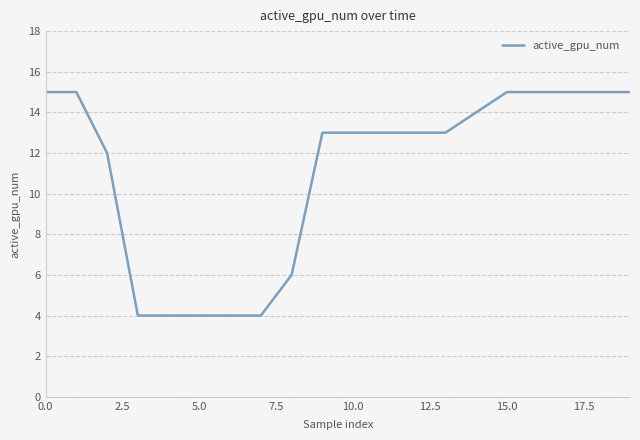

What is the smallest value displayed?

4